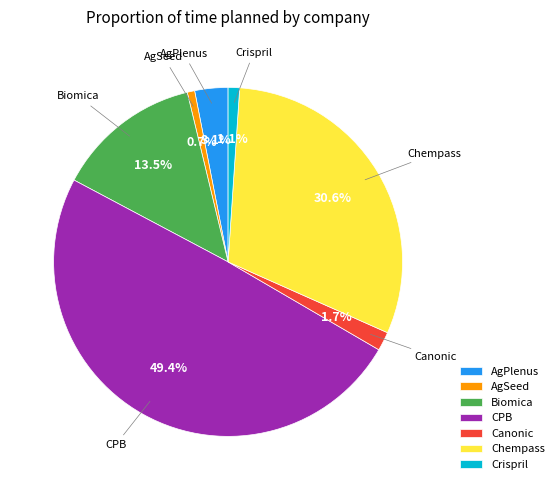

Which has a higher value, AgPlenus or Biomica?

Biomica